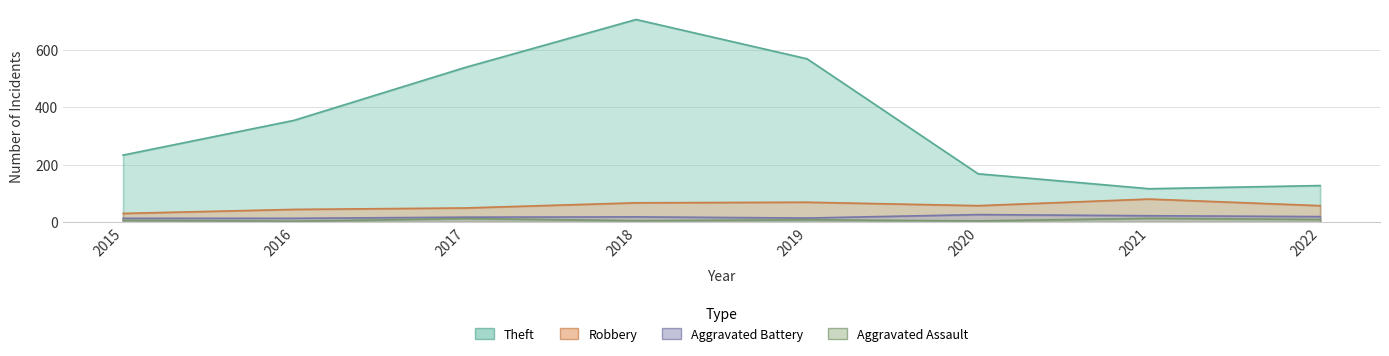

Which series has the widest spread of values?

Theft